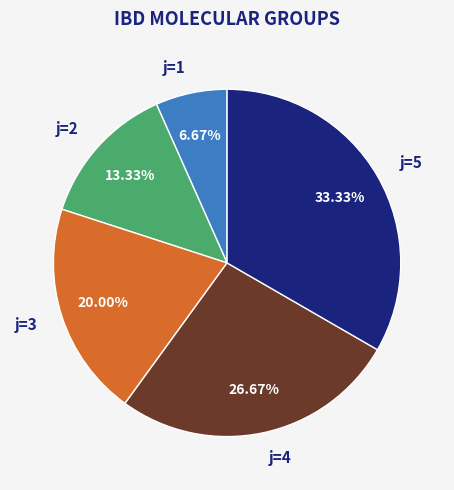

The j=1 slice represents 7% of the pie. True or false?

True